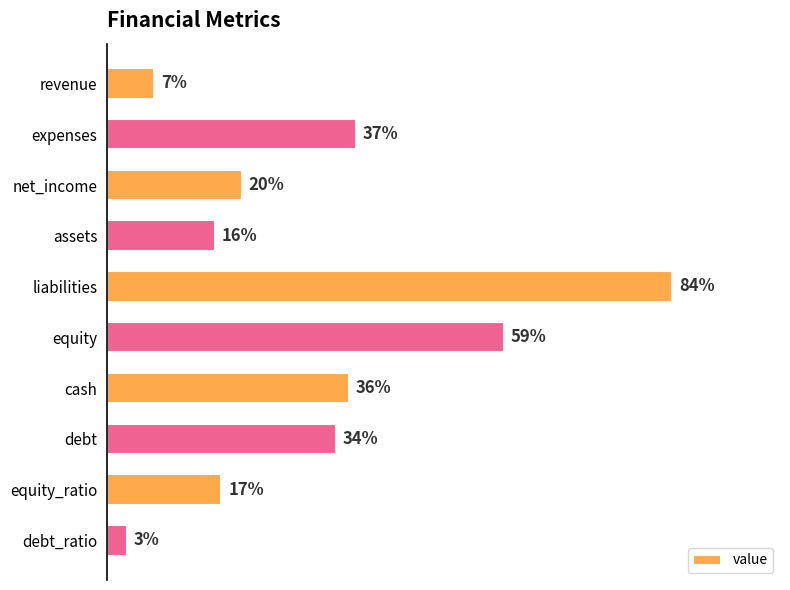

What is the label of the 6th bar from the bottom?

liabilities